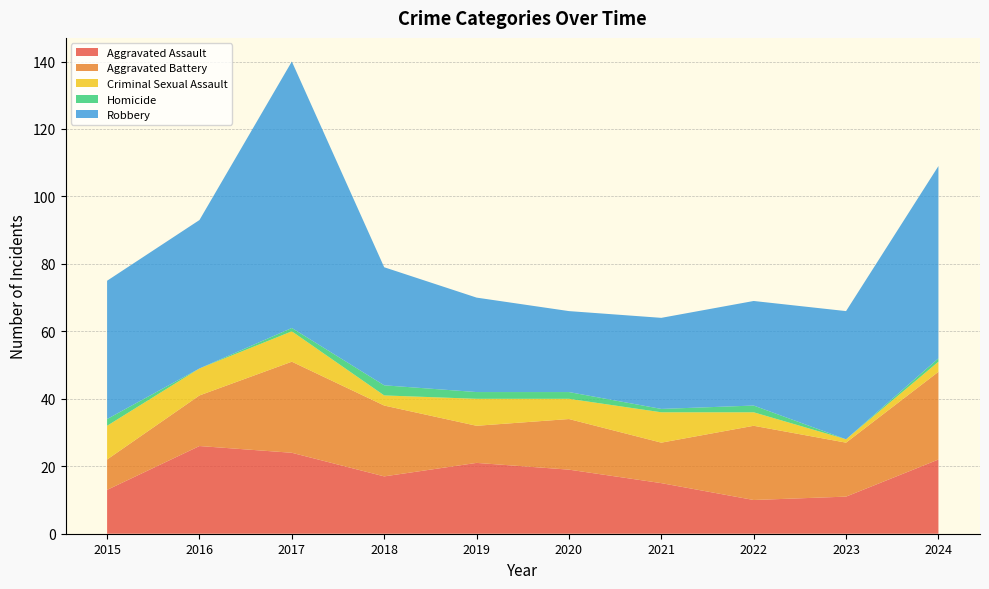

Reading right to left, transcribe all the data shown in this chart.

Aggravated Assault: 2024=22	2023=11	2022=10	2021=15	2020=19	2019=21	2018=17	2017=24	2016=26	2015=13
Aggravated Battery: 2024=26	2023=16	2022=22	2021=12	2020=15	2019=11	2018=21	2017=27	2016=15	2015=9
Criminal Sexual Assault: 2024=3	2023=1	2022=4	2021=9	2020=6	2019=8	2018=3	2017=9	2016=8	2015=10
Homicide: 2024=1	2023=0	2022=2	2021=1	2020=2	2019=2	2018=3	2017=1	2016=0	2015=2
Robbery: 2024=57	2023=38	2022=31	2021=27	2020=24	2019=28	2018=35	2017=79	2016=44	2015=41